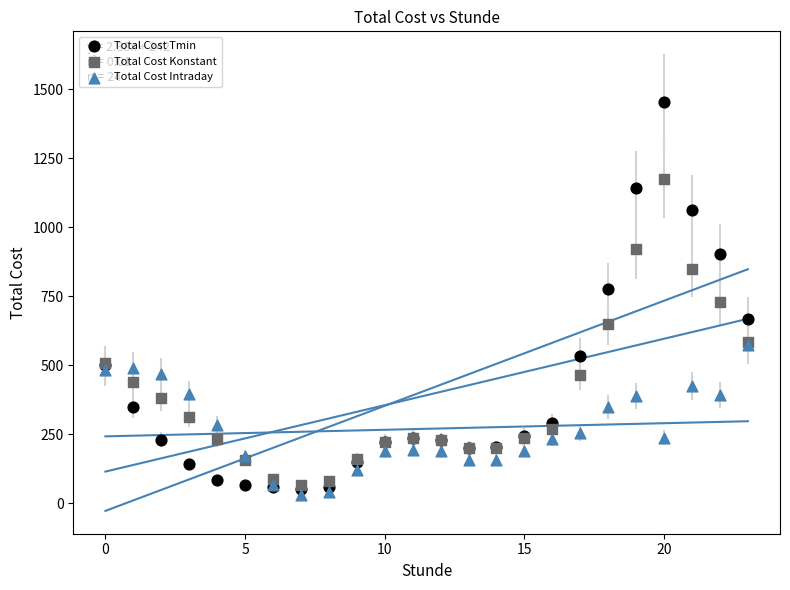

Which series reaches the maximum Y coordinate?

Total Cost Tmin